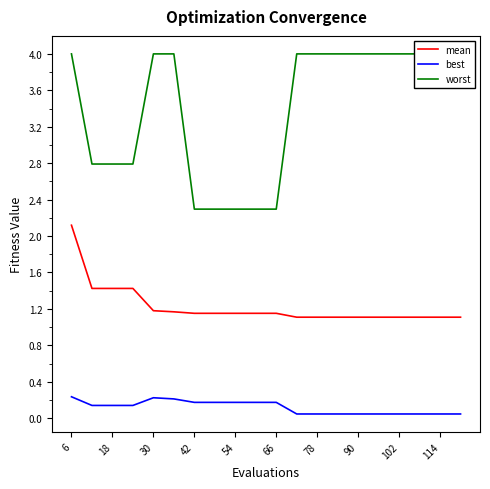

True or false: mean and best intersect in this chart.

False